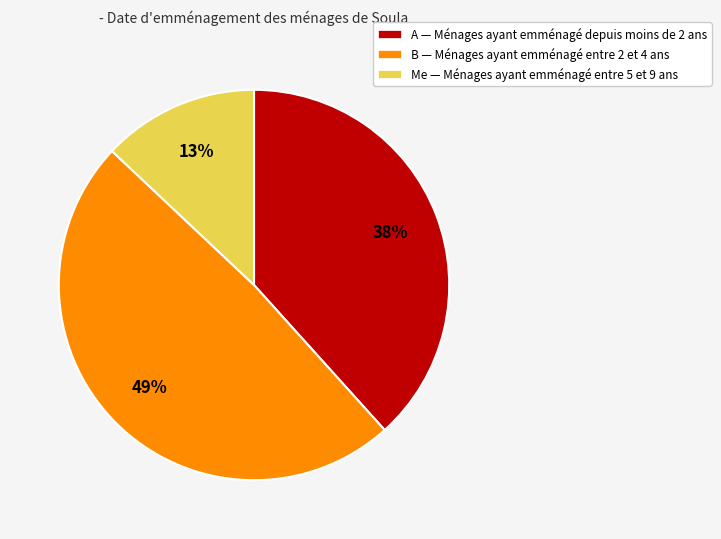

The A — Ménages ayant emménagé depuis moins de 2 ans slice represents 38% of the pie. True or false?

True